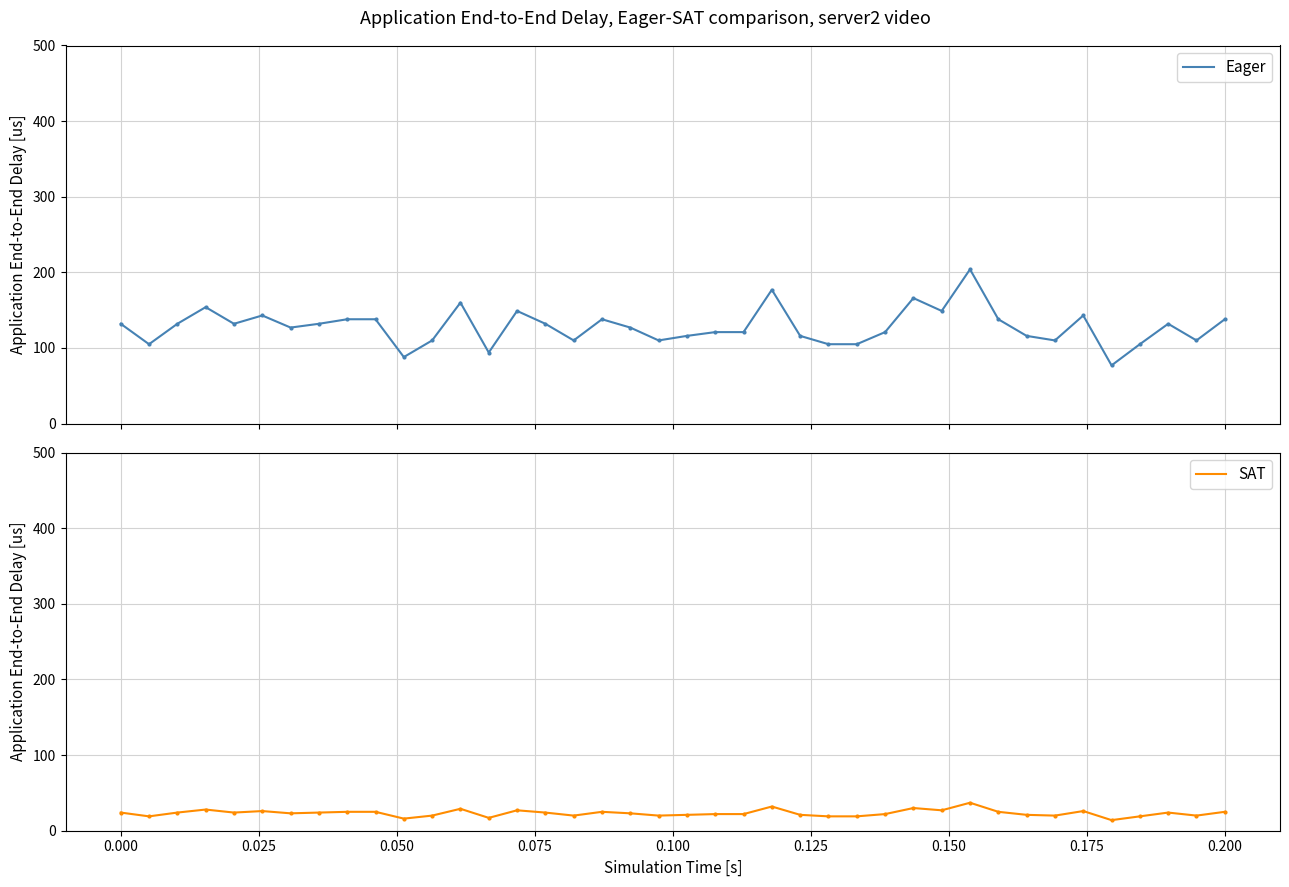

What is the highest value of the SAT series?

37